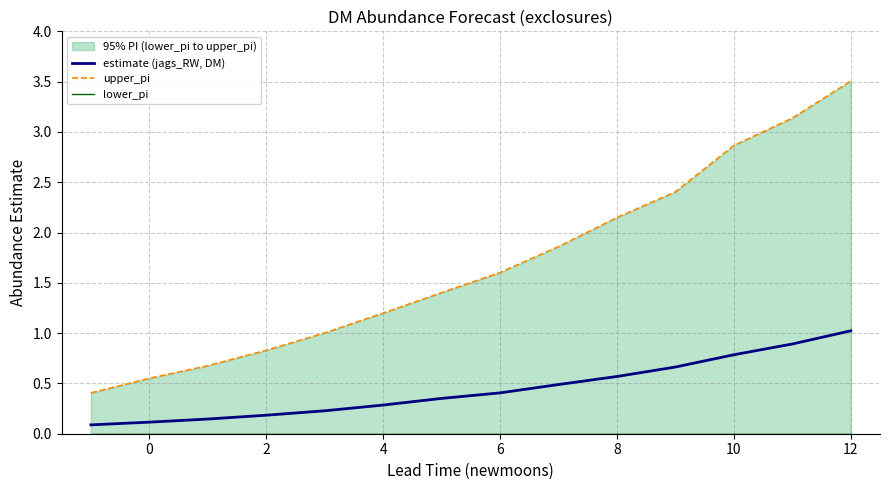

Is it true that estimate (jags_RW, DM) equals 0.1 at 6?

False